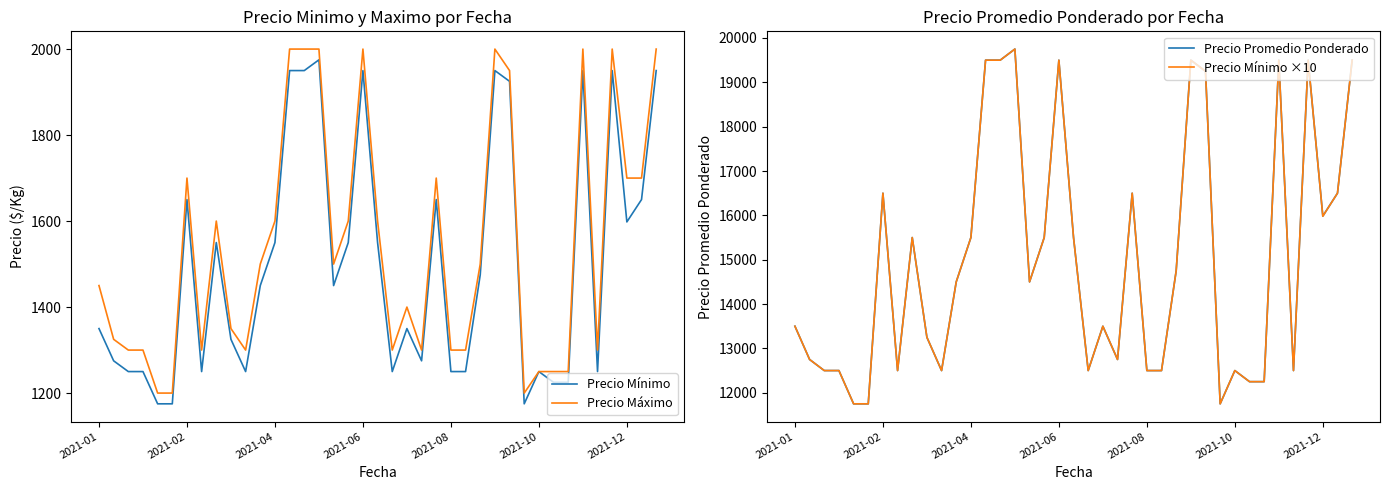

True or false: Precio Promedio Ponderado has a value of 29766 at 33.

False